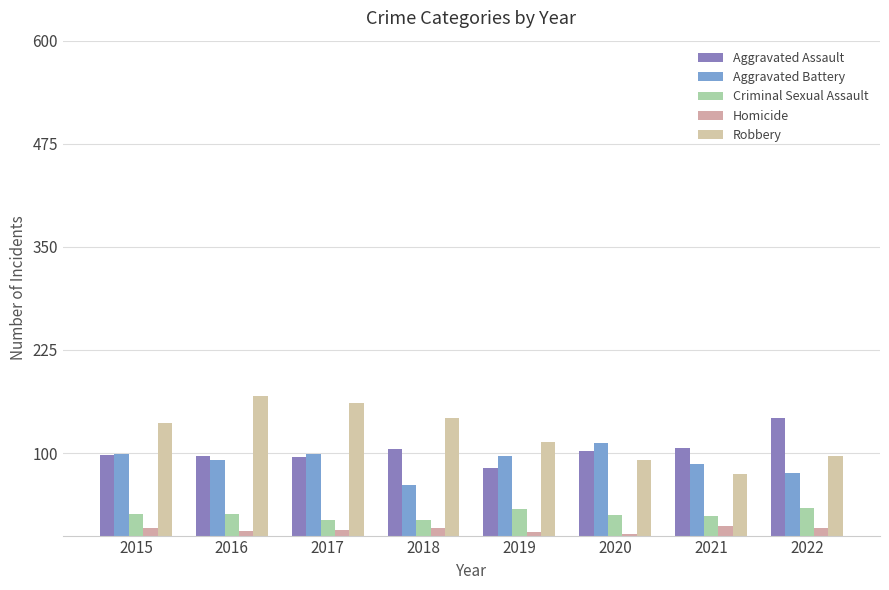

How many groups of bars are there?

8